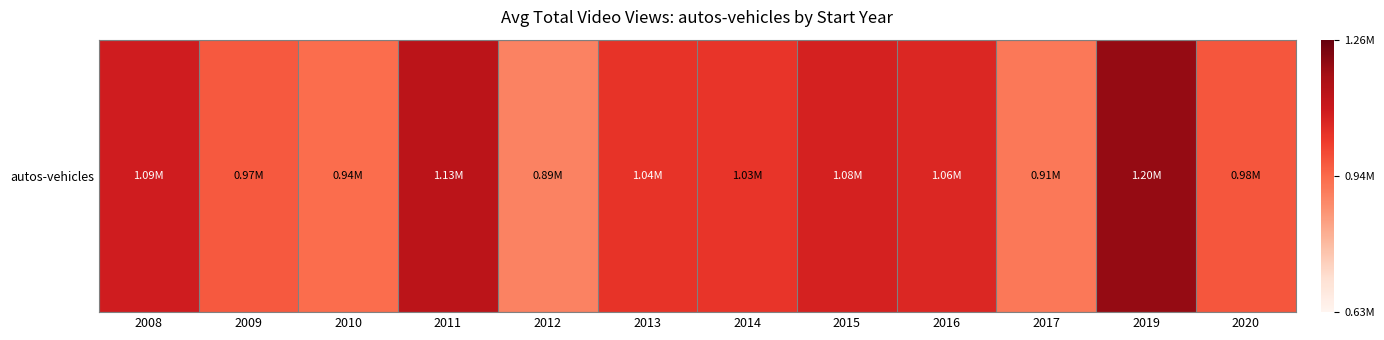

The value at 2019 is 755965.8. True or false?

False